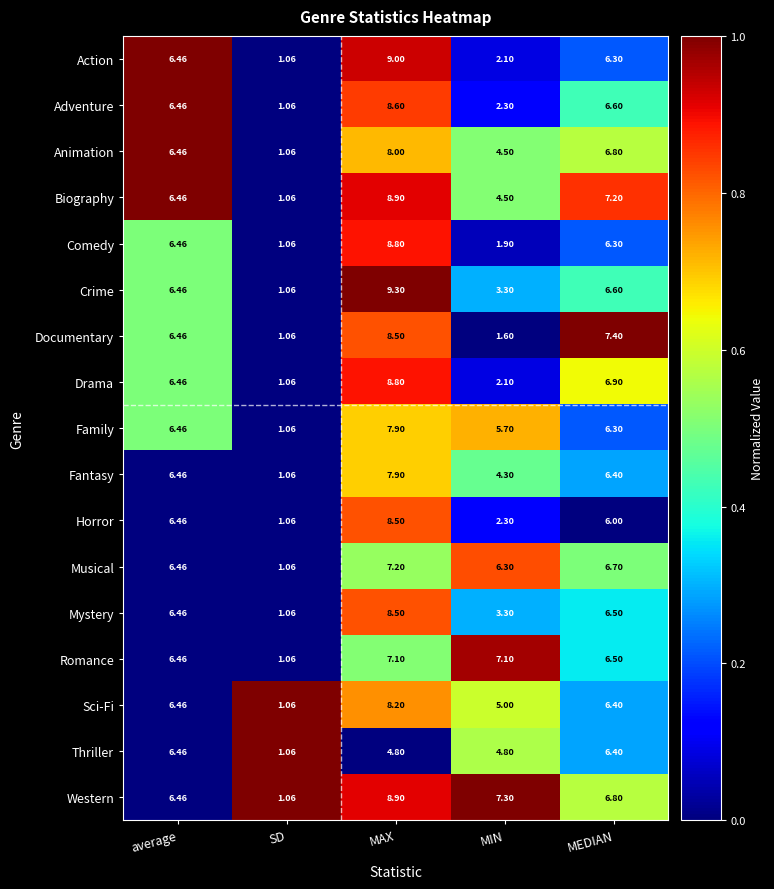

Rank the categories by Crime value from lowest to highest.

SD, MIN, average, MEDIAN, MAX